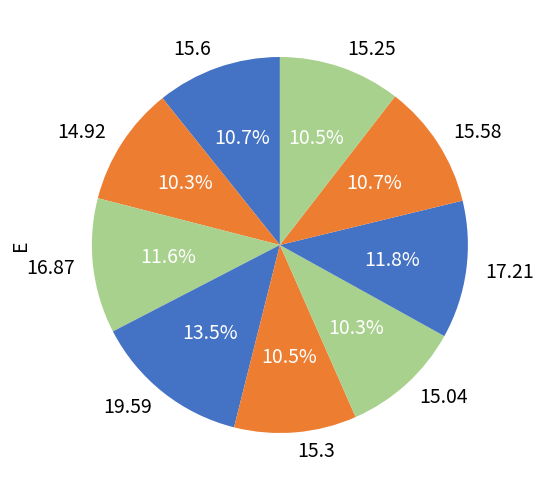

Is 15.3 the majority of the pie?

No